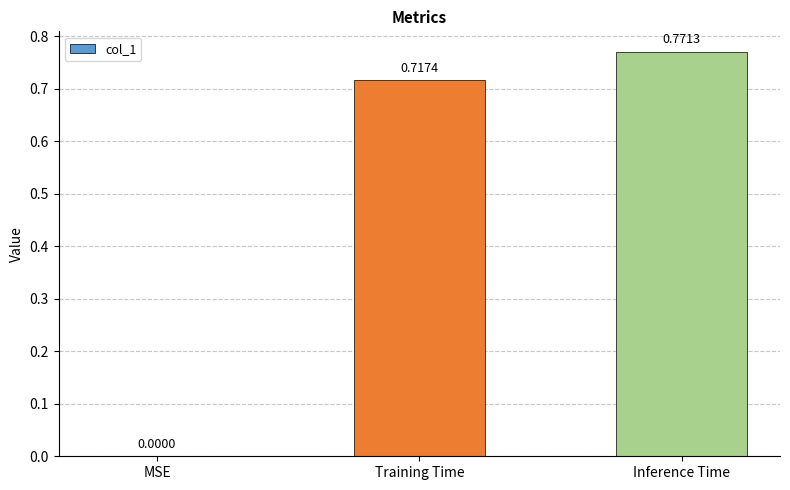

What is the average value?

0.5